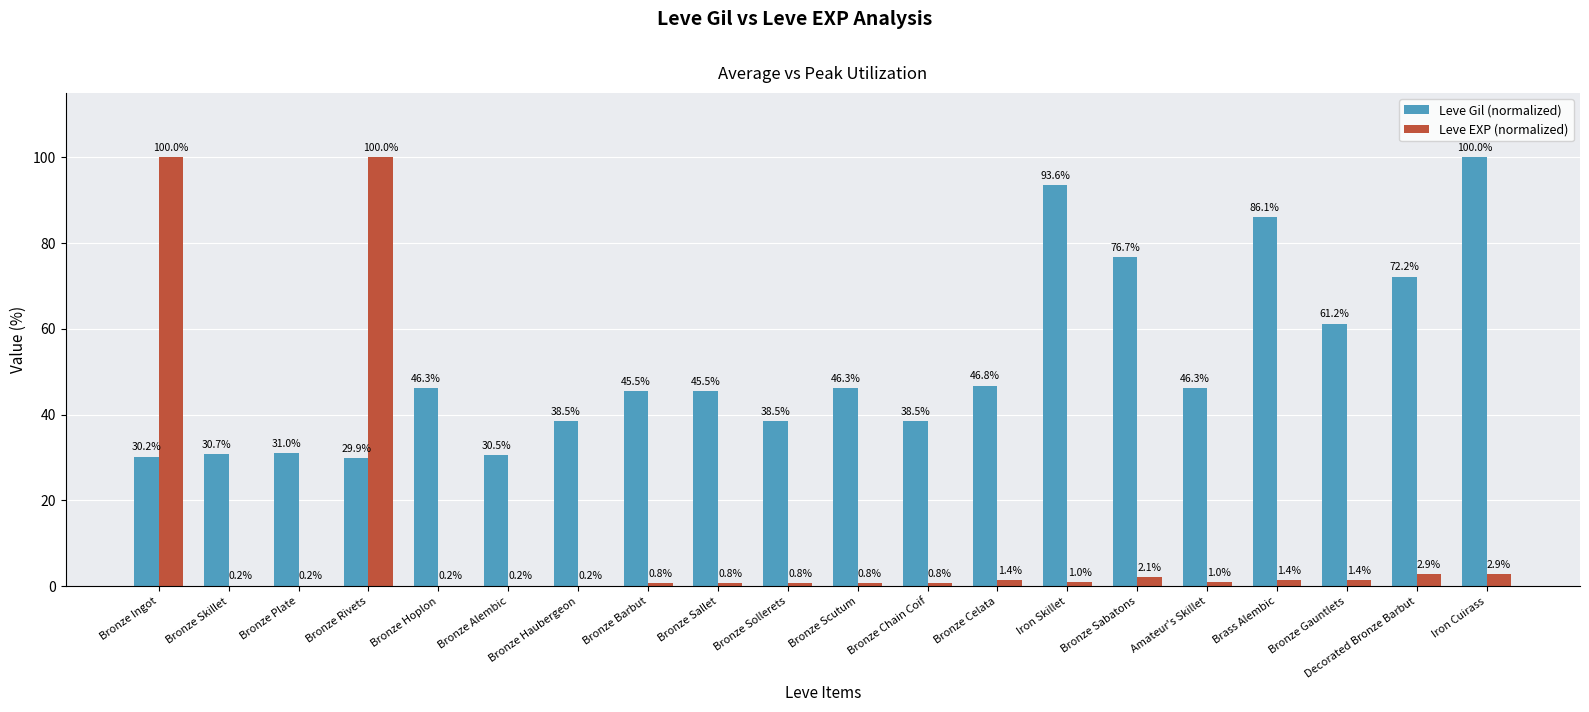

What is the greatest value displayed?

100.0